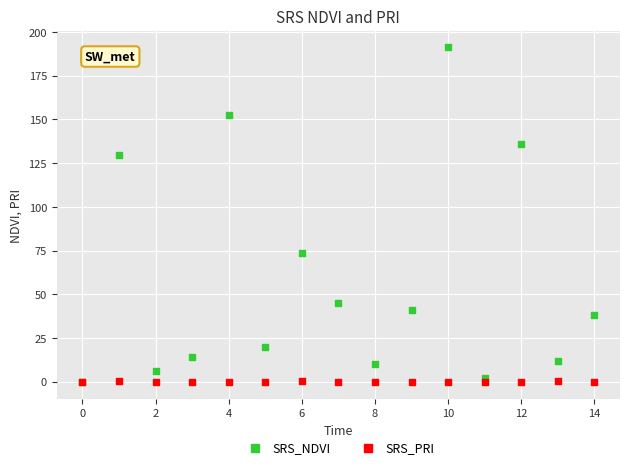

In the SRS_NDVI series, what Y value is closest to 95?

73.8